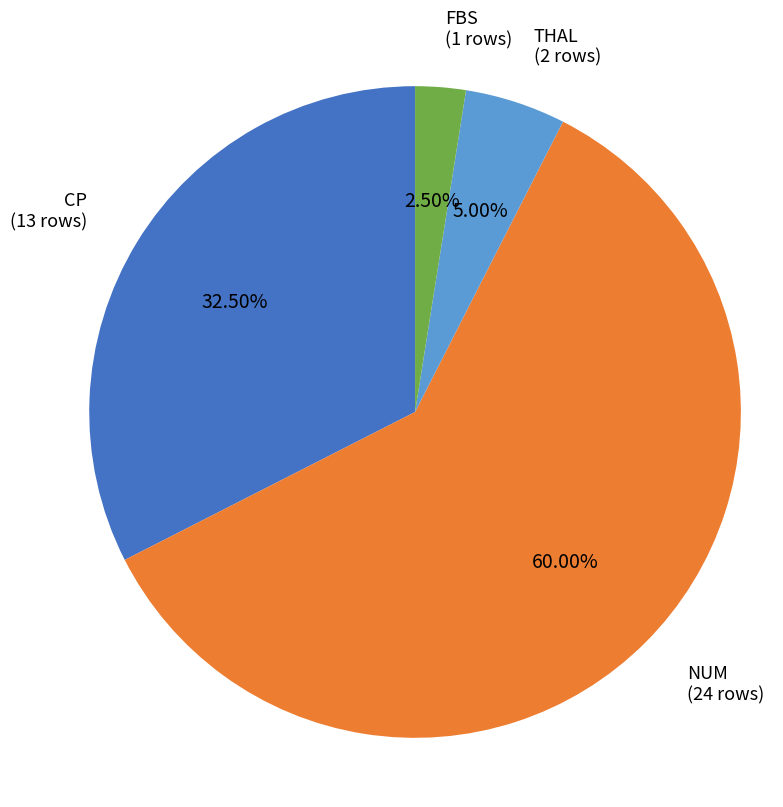

Is there any slice that represents more than half of the pie?

Yes